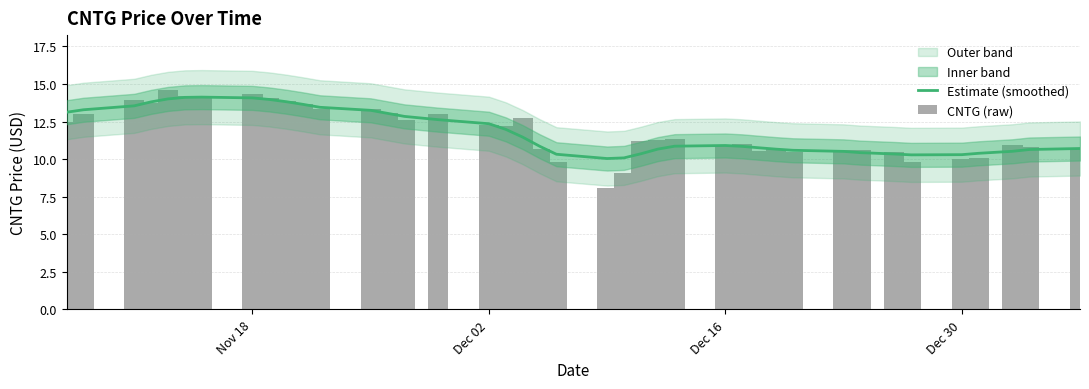

What is the sum of all Estimate (smoothed) values?

473.6